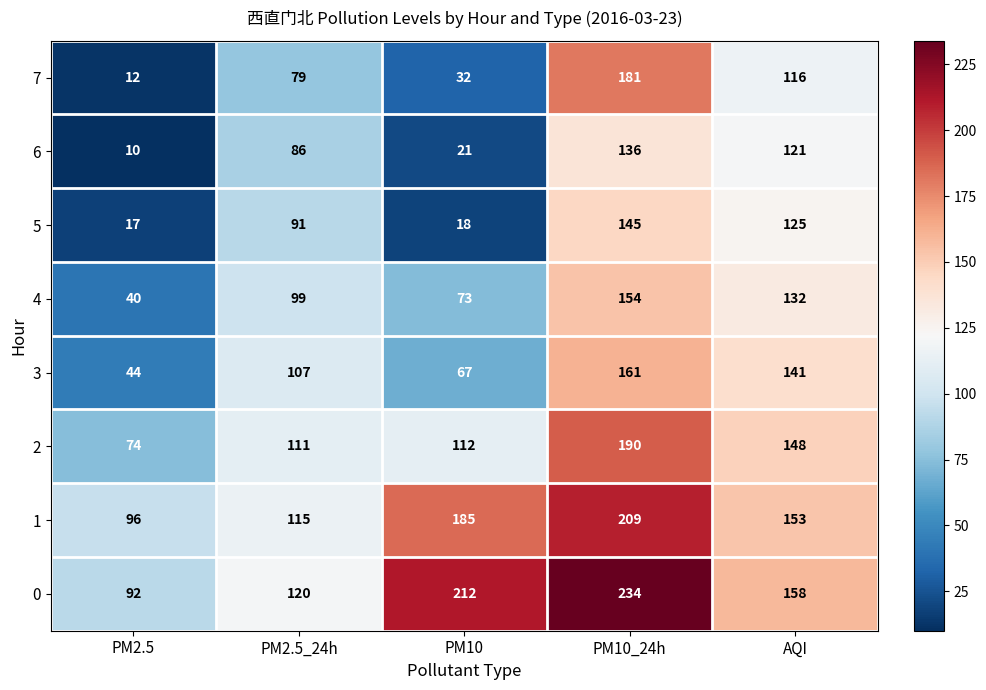

Count the number of data series in this chart.

8